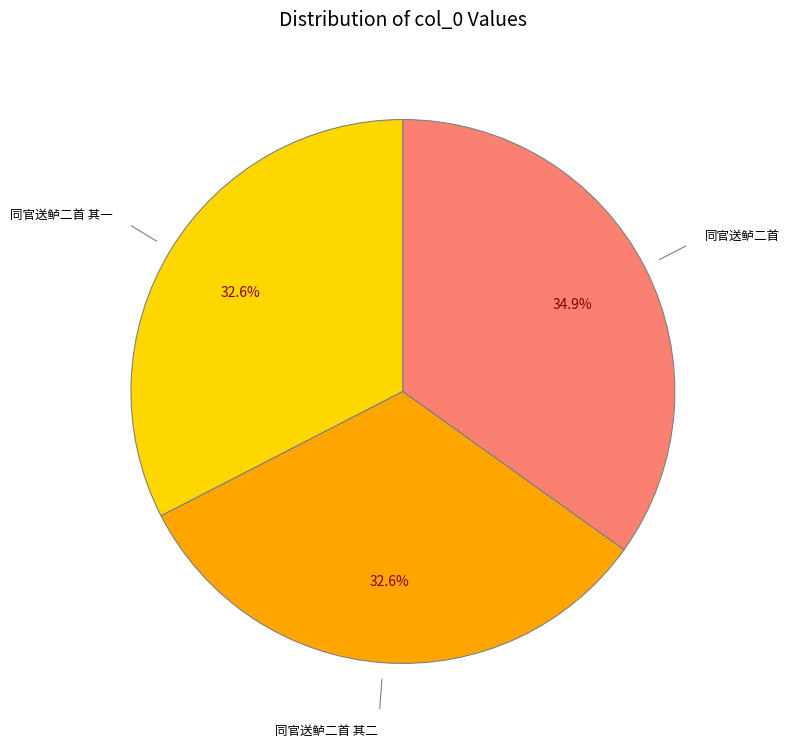

Is there any slice that represents more than half of the pie?

No